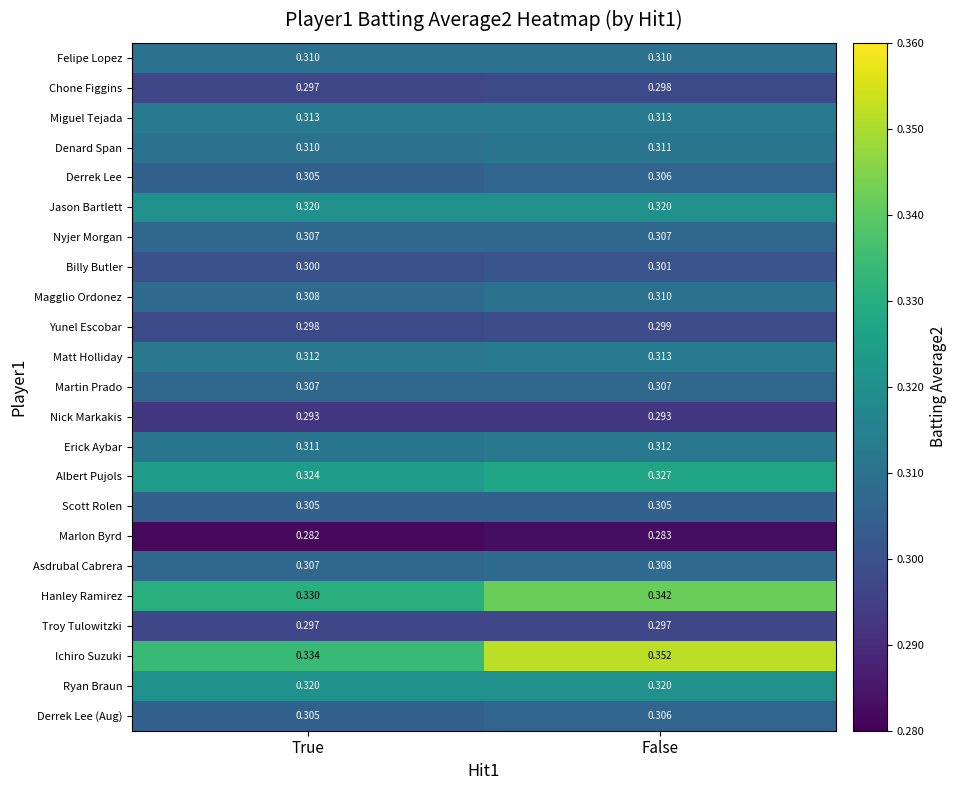

Which category has the highest value across all series?

False